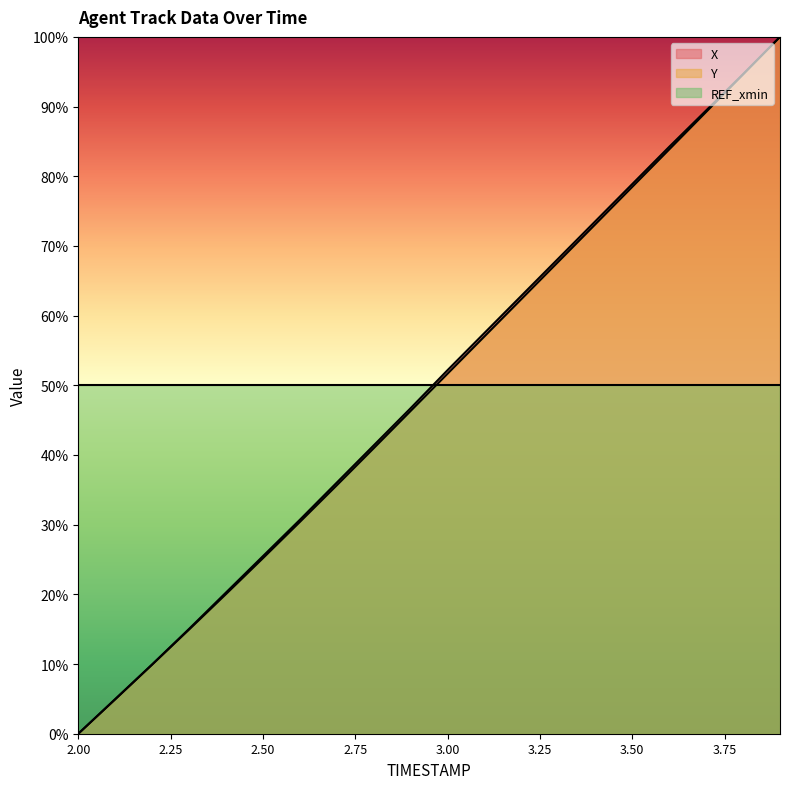

The value of Y at 3.00 is 51.7. True or false?

True